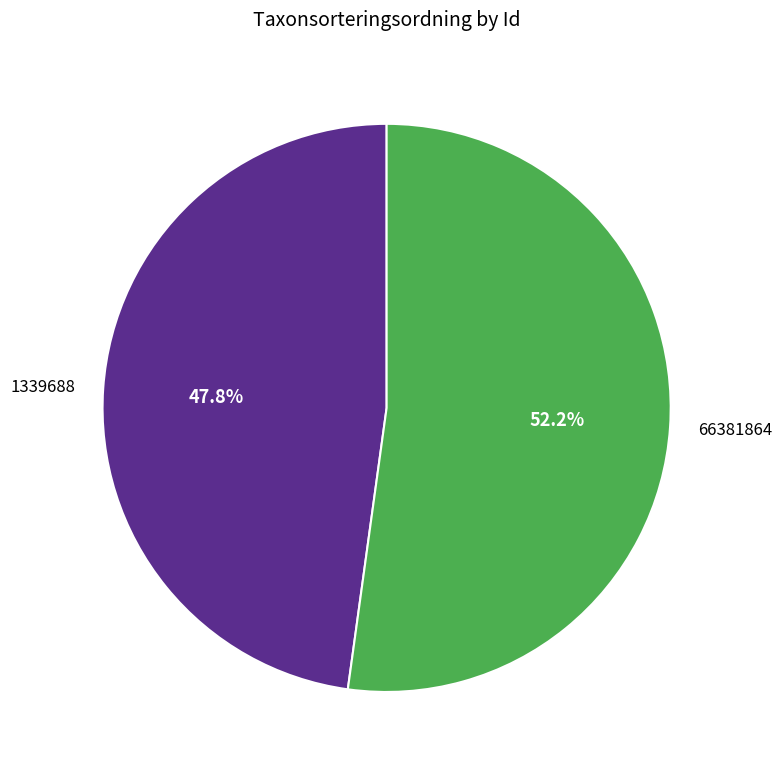

Combined, what portion of the pie is 1339688 and 66381864?

100.0%